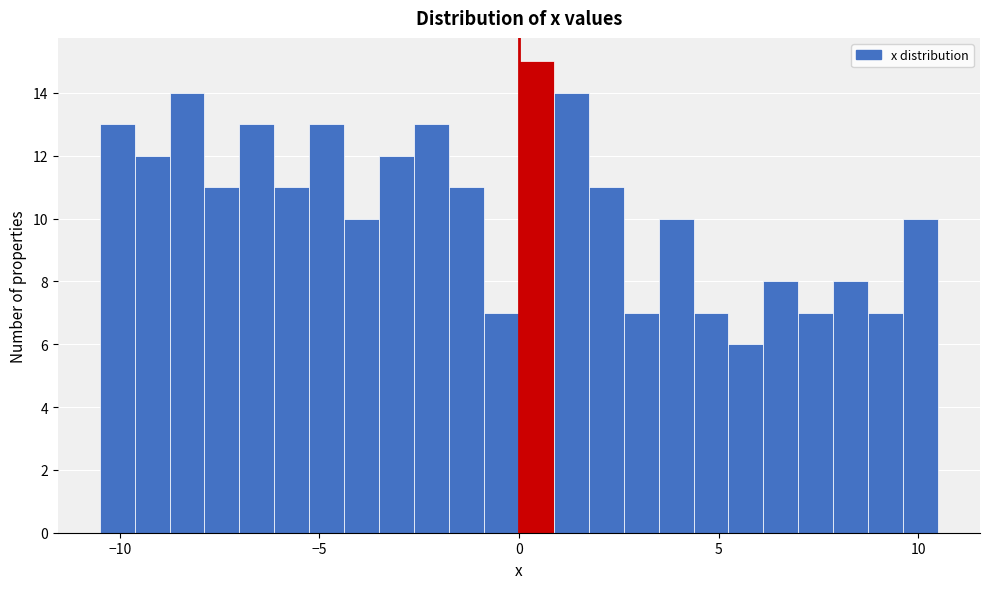

Read against the x-axis, roughly where is the centre of the tallest bar?

0.5